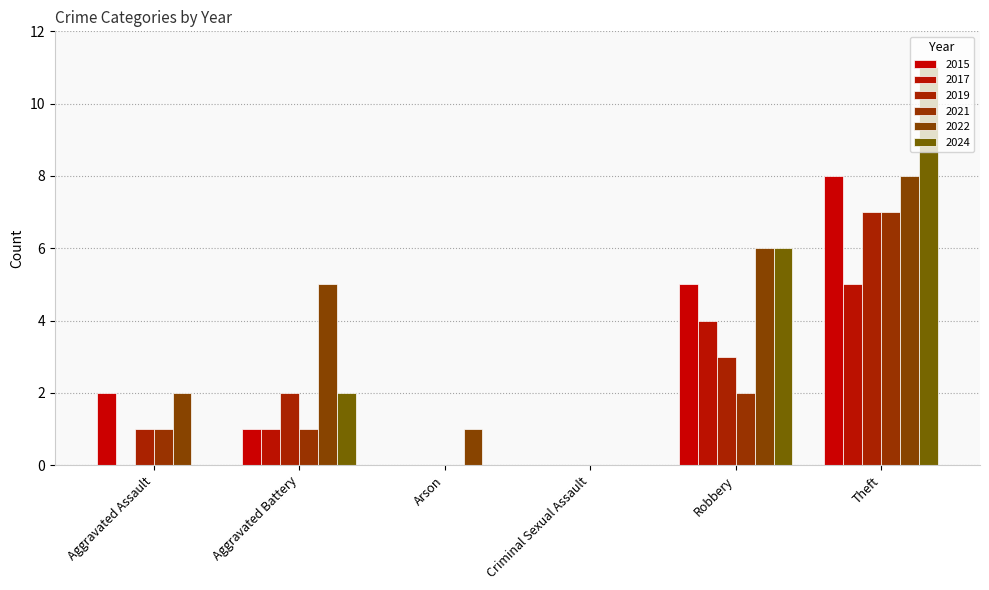

True or false: 2022 has a value of 10 at Robbery.

False